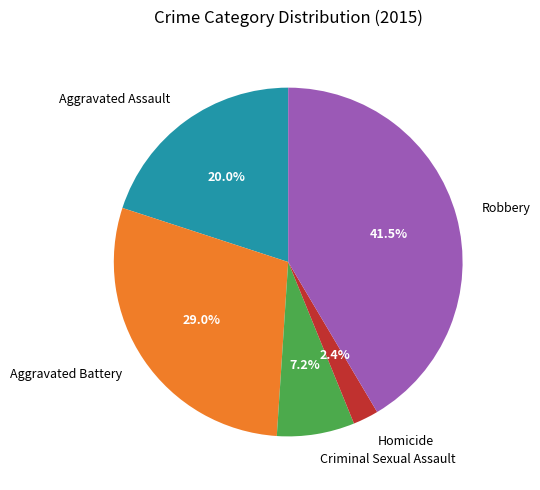

Combined, what portion of the pie is Aggravated Battery and Aggravated Assault?

49.0%